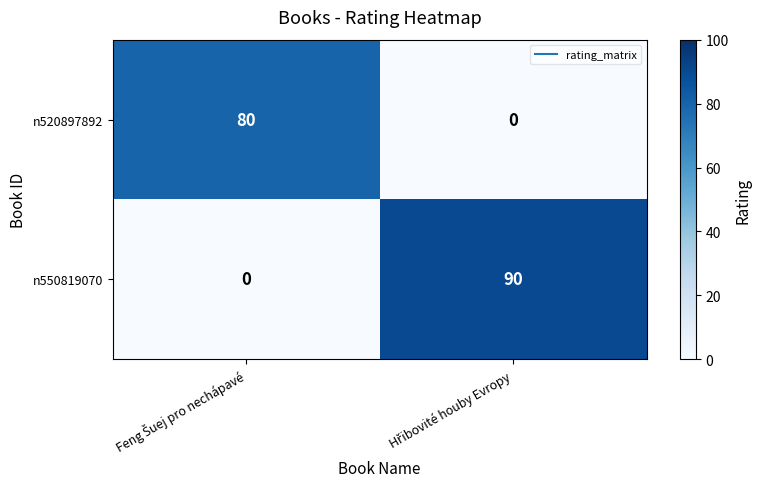

How many series are shown in this chart?

2